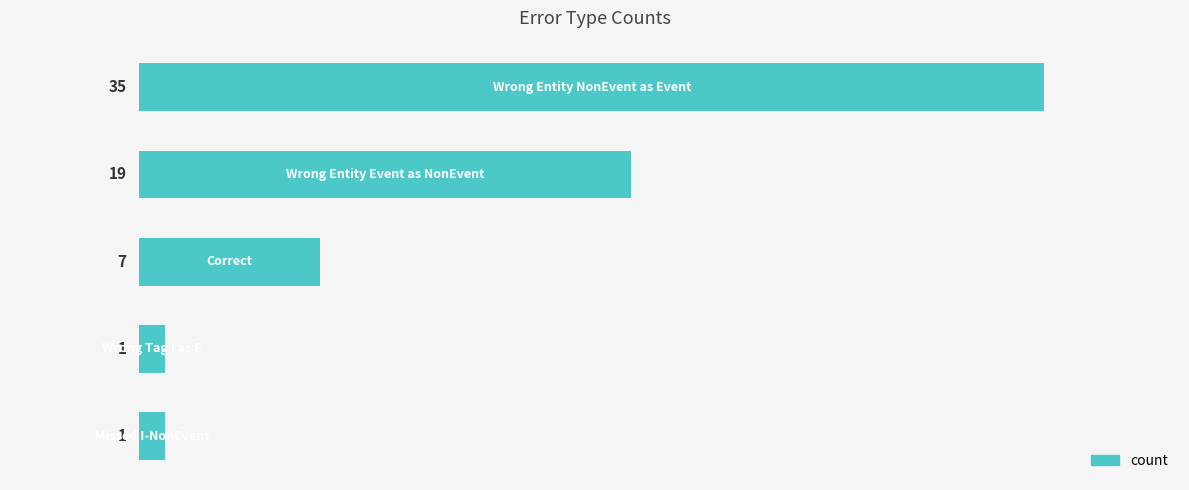

What is the value of the 1st bar from the top?

35